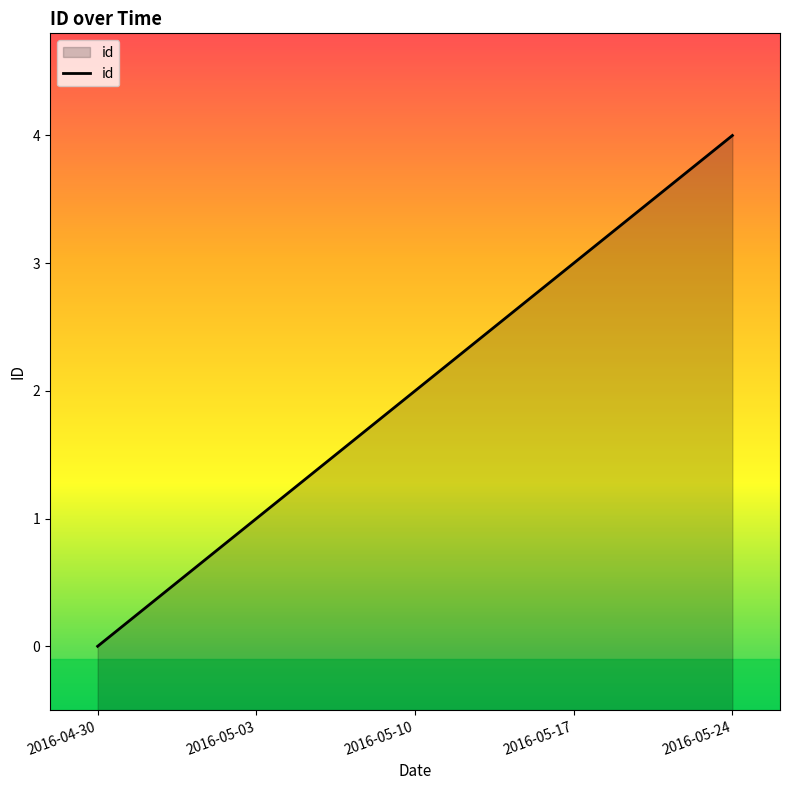

Rank the categories by value from lowest to highest.

2016-04-30, 2016-05-03, 2016-05-10, 2016-05-17, 2016-05-24